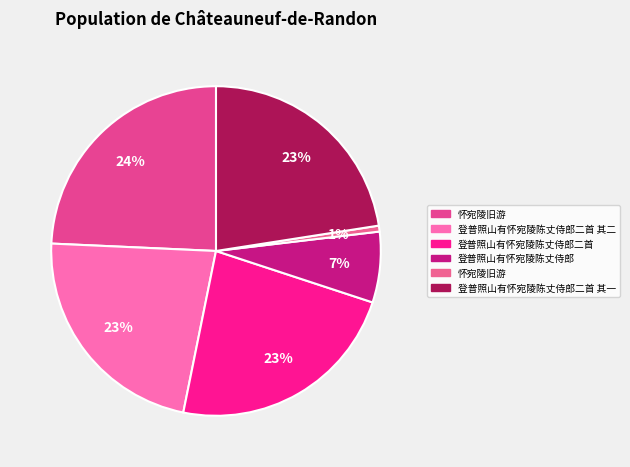

Which slice is the largest?

怀宛陵旧游